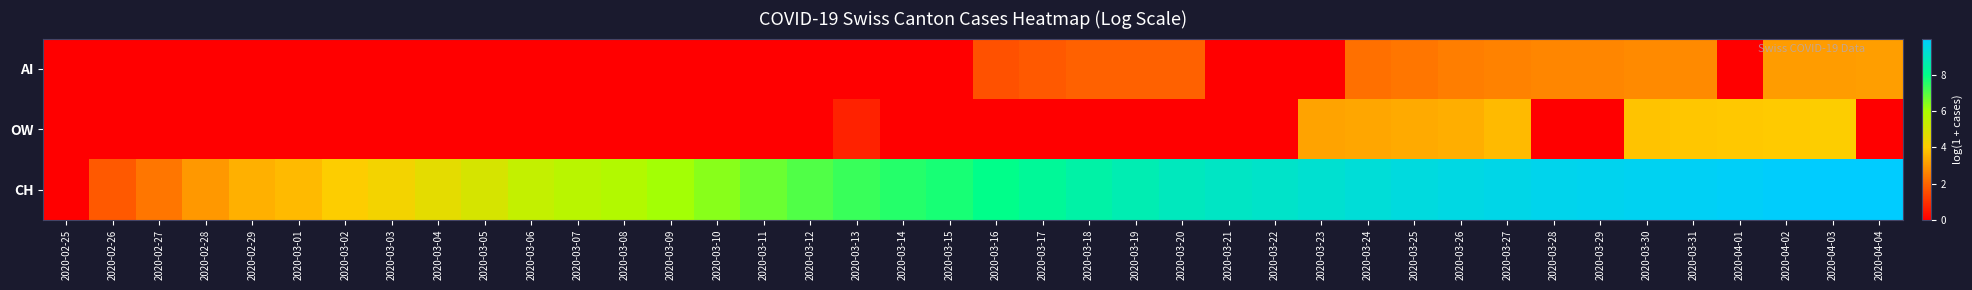

Which category has the highest value across all series?

2020-04-04